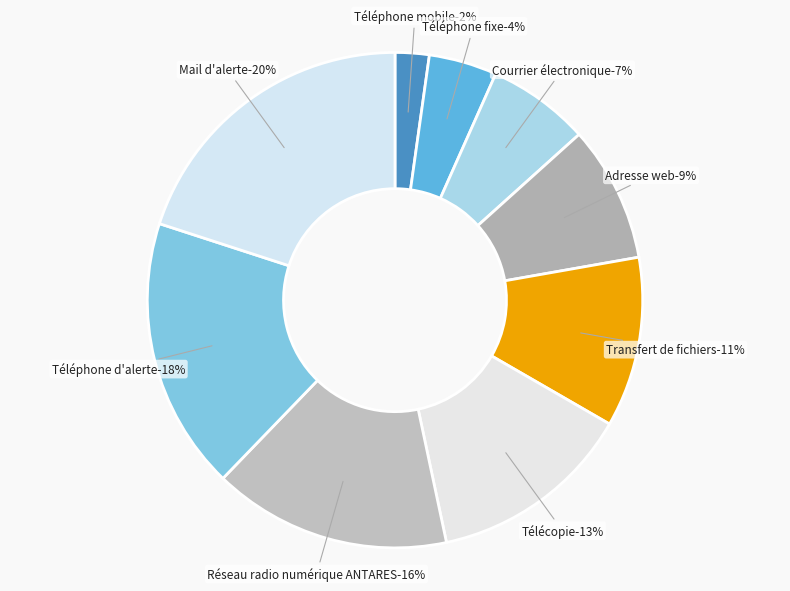

How many slices are in this pie chart?

9